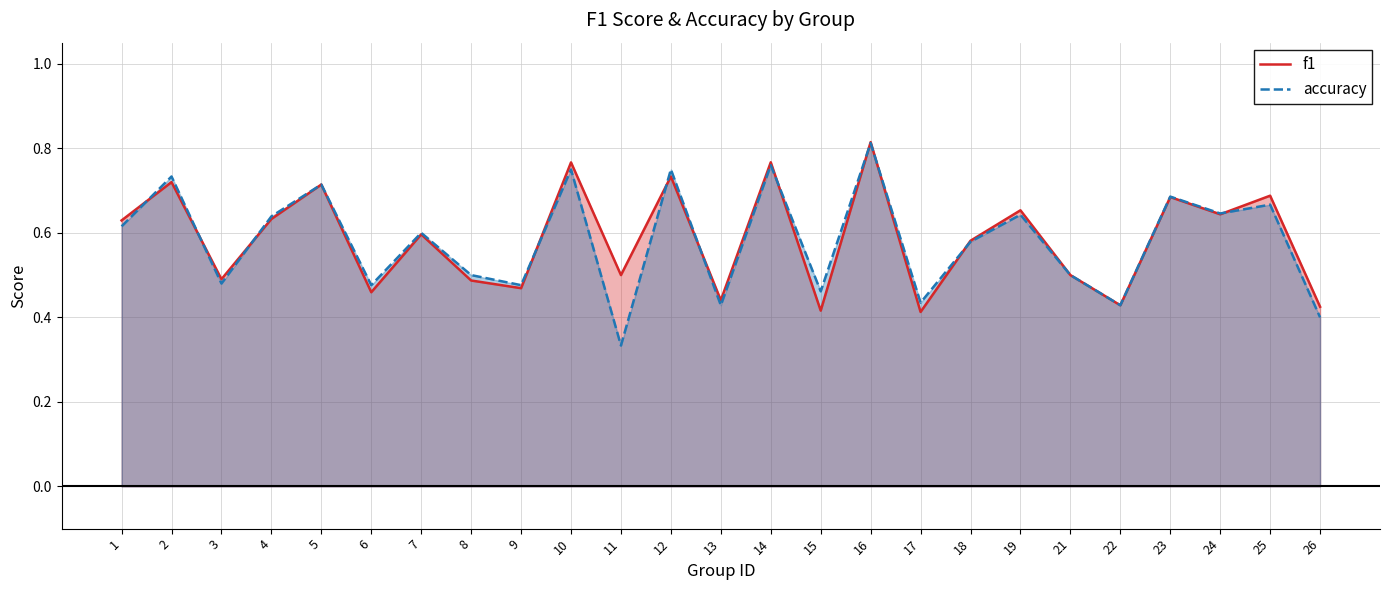

What is the greatest value displayed?

0.8